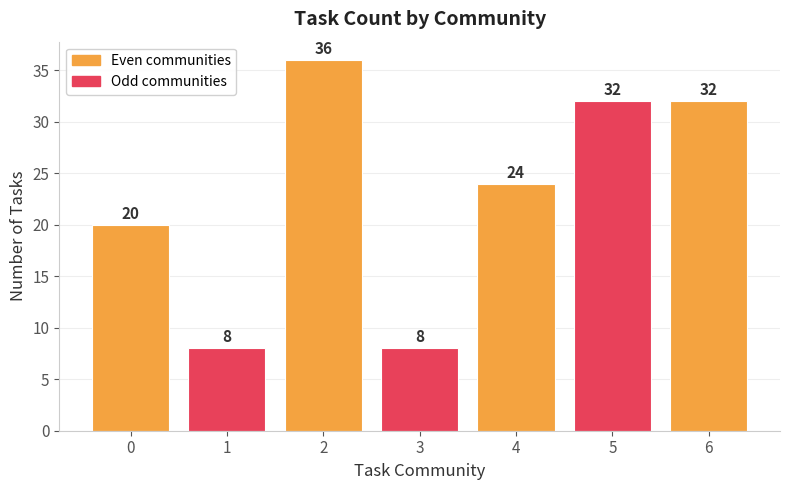

How many bars are there in total?

7